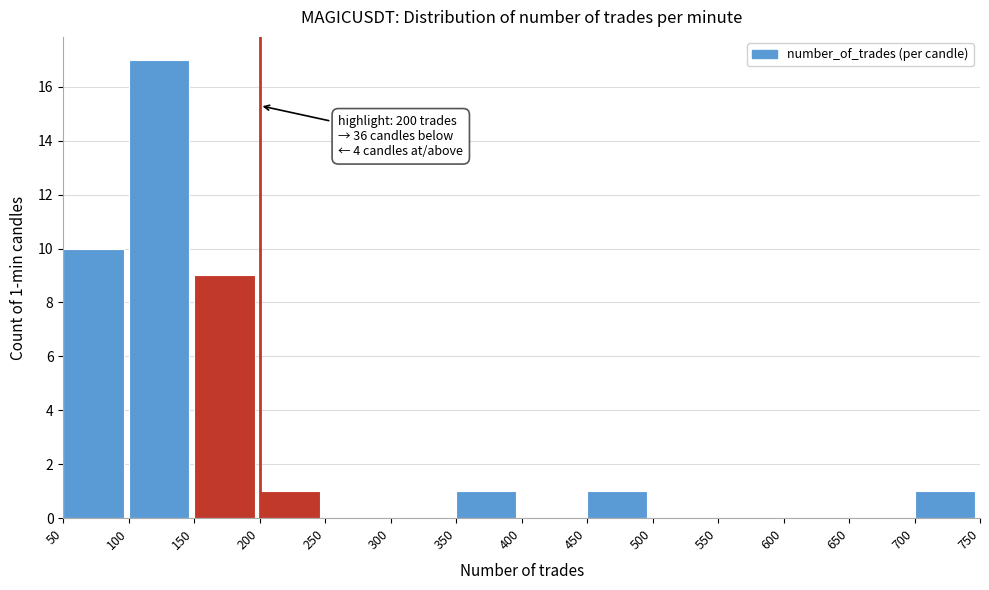

Over which range of the x-axis is the bar tallest?

100 to 150